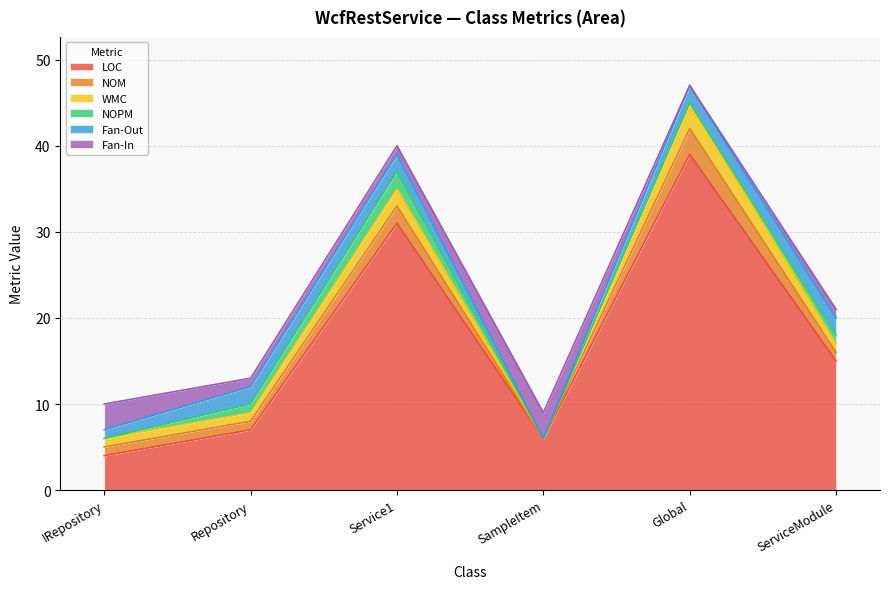

What is the total value across all series at ServiceModule?

21